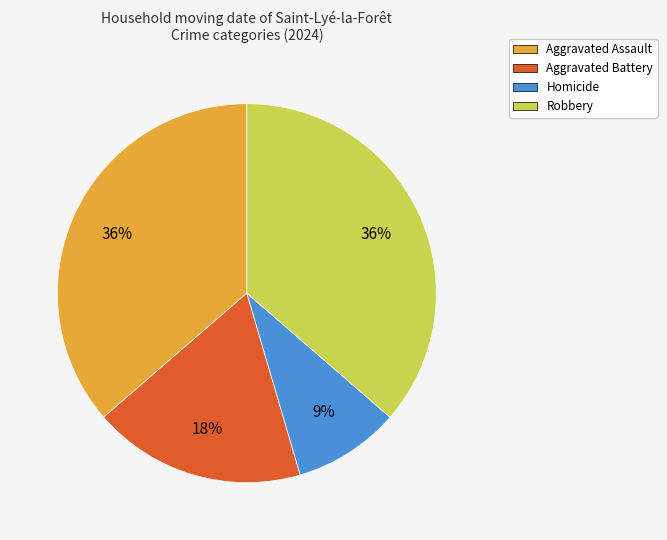

True or false: Aggravated Assault accounts for 27% of the total.

False